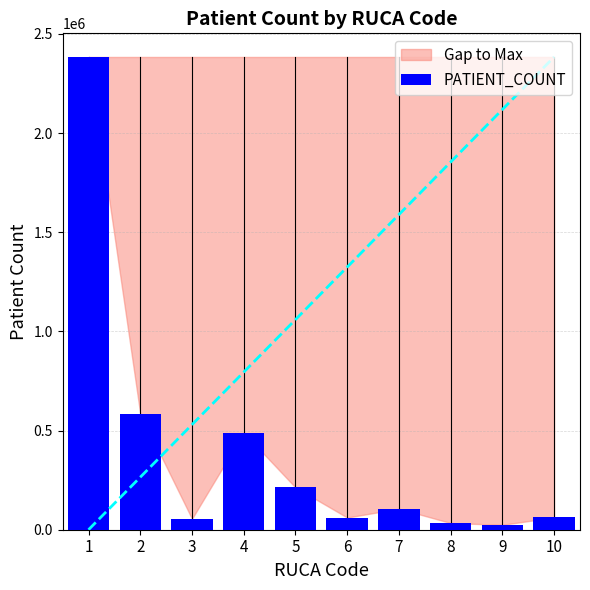

What is the difference between the maximum and minimum values?

2359149